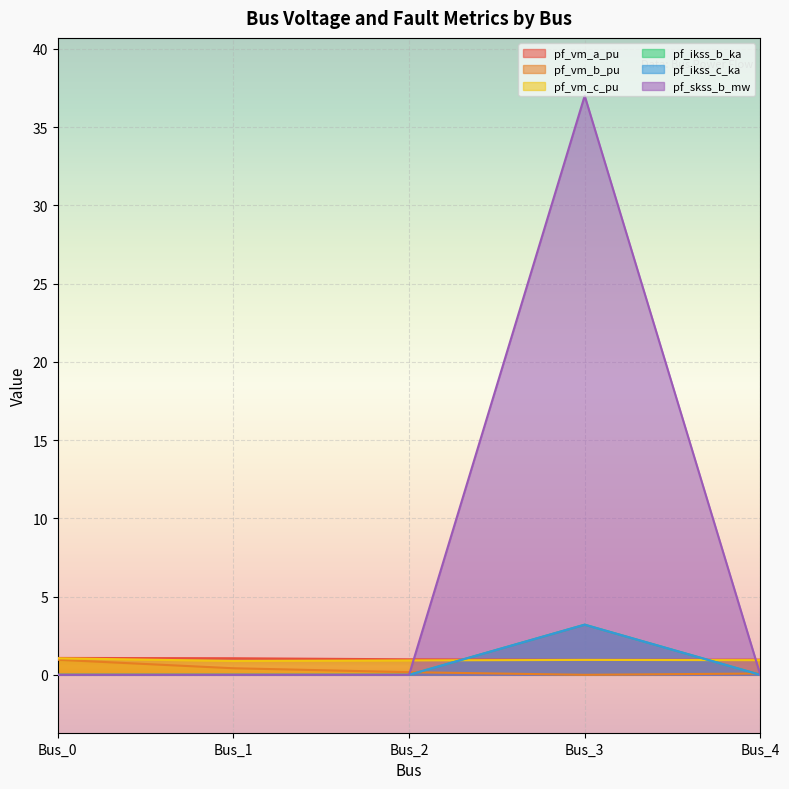

Reading left to right, extract all data points from this chart.

pf_vm_a_pu: Bus_0=1.1	Bus_1=1.1	Bus_2=1.0	Bus_3=1.0	Bus_4=1.0
pf_vm_b_pu: Bus_0=1.0	Bus_1=0.4	Bus_2=0.2	Bus_3=0.0	Bus_4=0.1
pf_vm_c_pu: Bus_0=1.1	Bus_1=0.9	Bus_2=0.9	Bus_3=1.0	Bus_4=0.9
pf_ikss_b_ka: Bus_0=0.0	Bus_1=0.0	Bus_2=0.0	Bus_3=3.2	Bus_4=0.0
pf_ikss_c_ka: Bus_0=0.0	Bus_1=0.0	Bus_2=0.0	Bus_3=3.2	Bus_4=0.0
pf_skss_b_mw: Bus_0=0.0	Bus_1=0.0	Bus_2=0.0	Bus_3=37.0	Bus_4=0.0